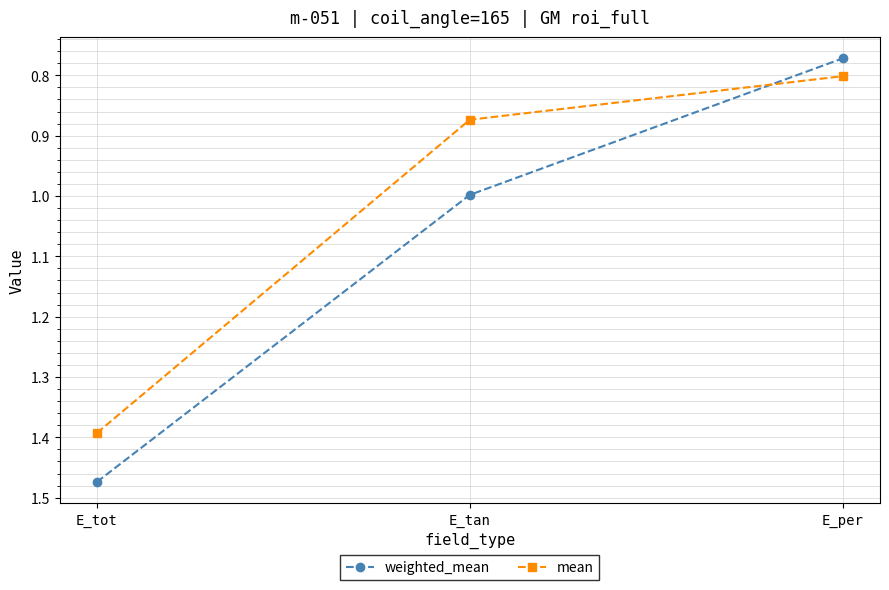

What is the label of the 3rd point from the left?

E_per